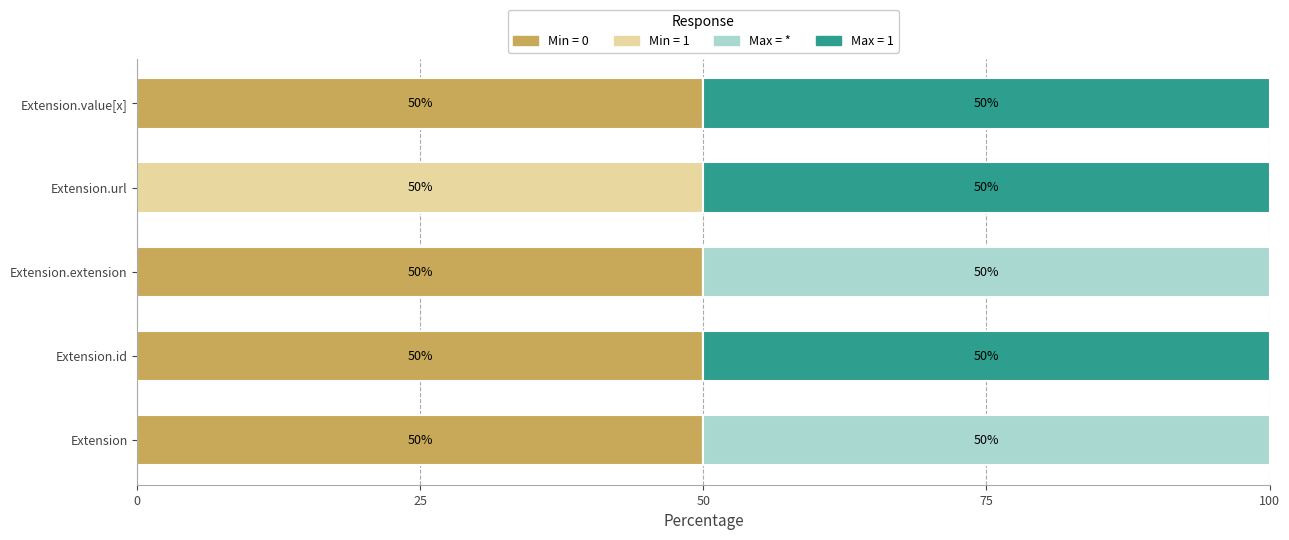

The Min = 0 series shows 50 at Extension. True or false?

True